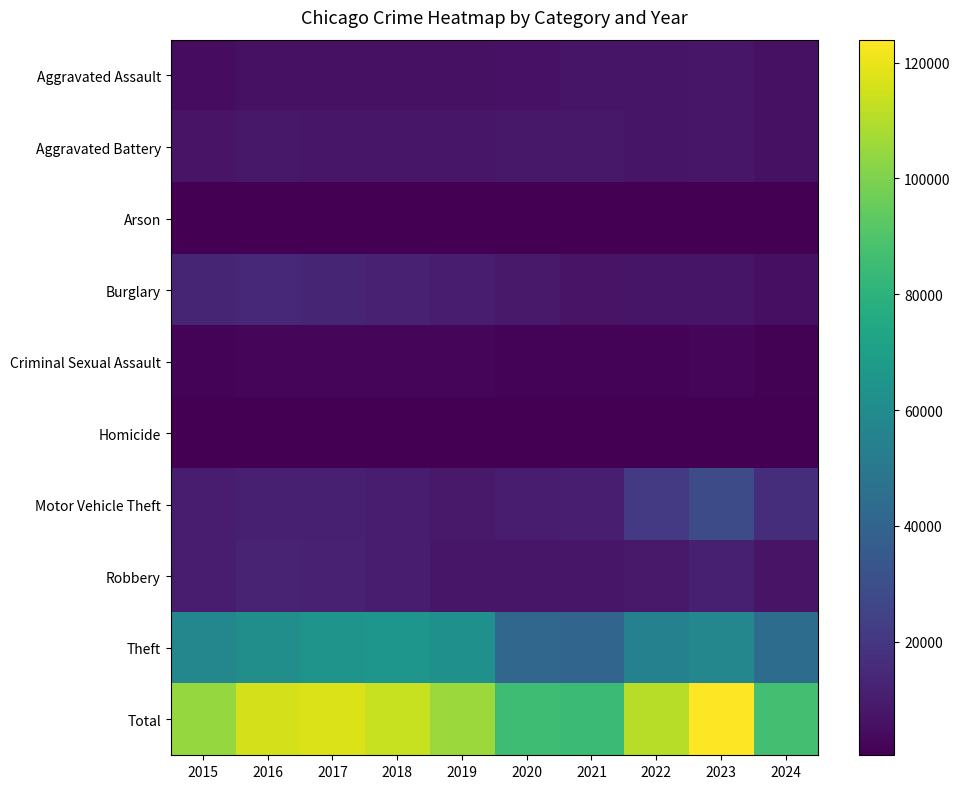

Which series has the largest total across all categories?

Total